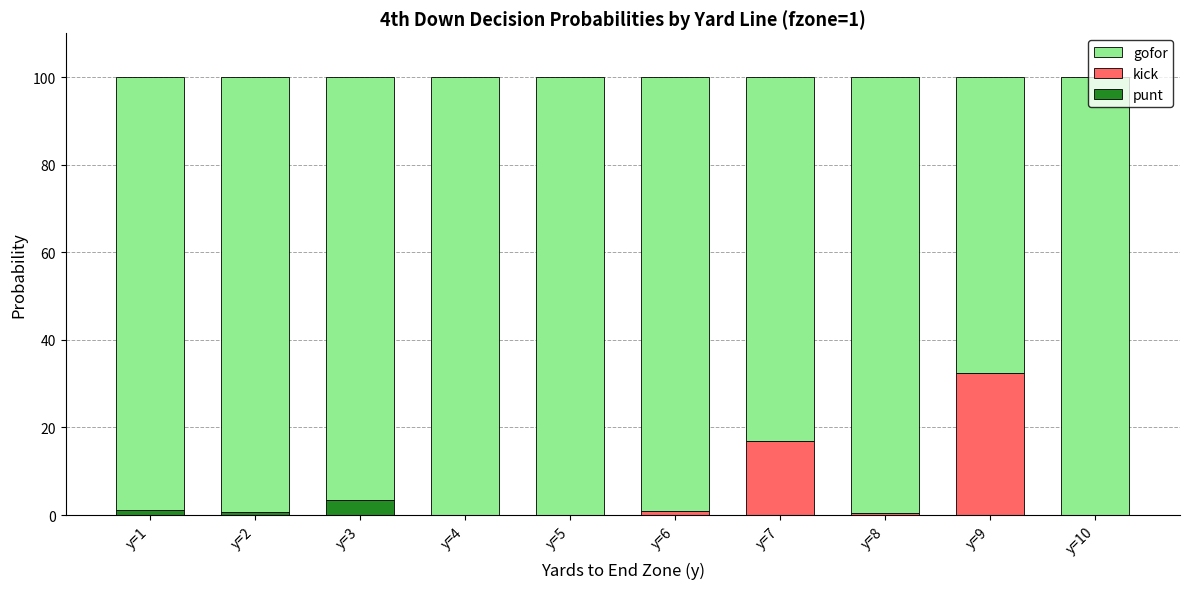

What is the maximum value for punt?

3.5